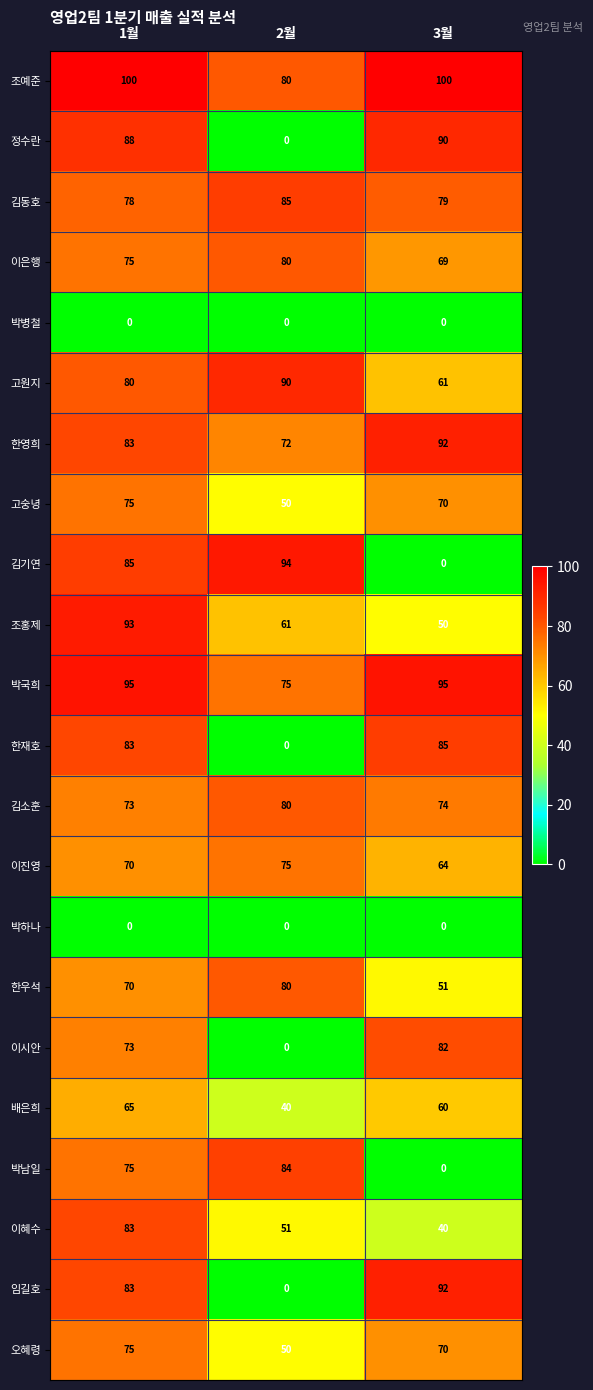

The 임길호 series shows 83 at 1월. True or false?

True